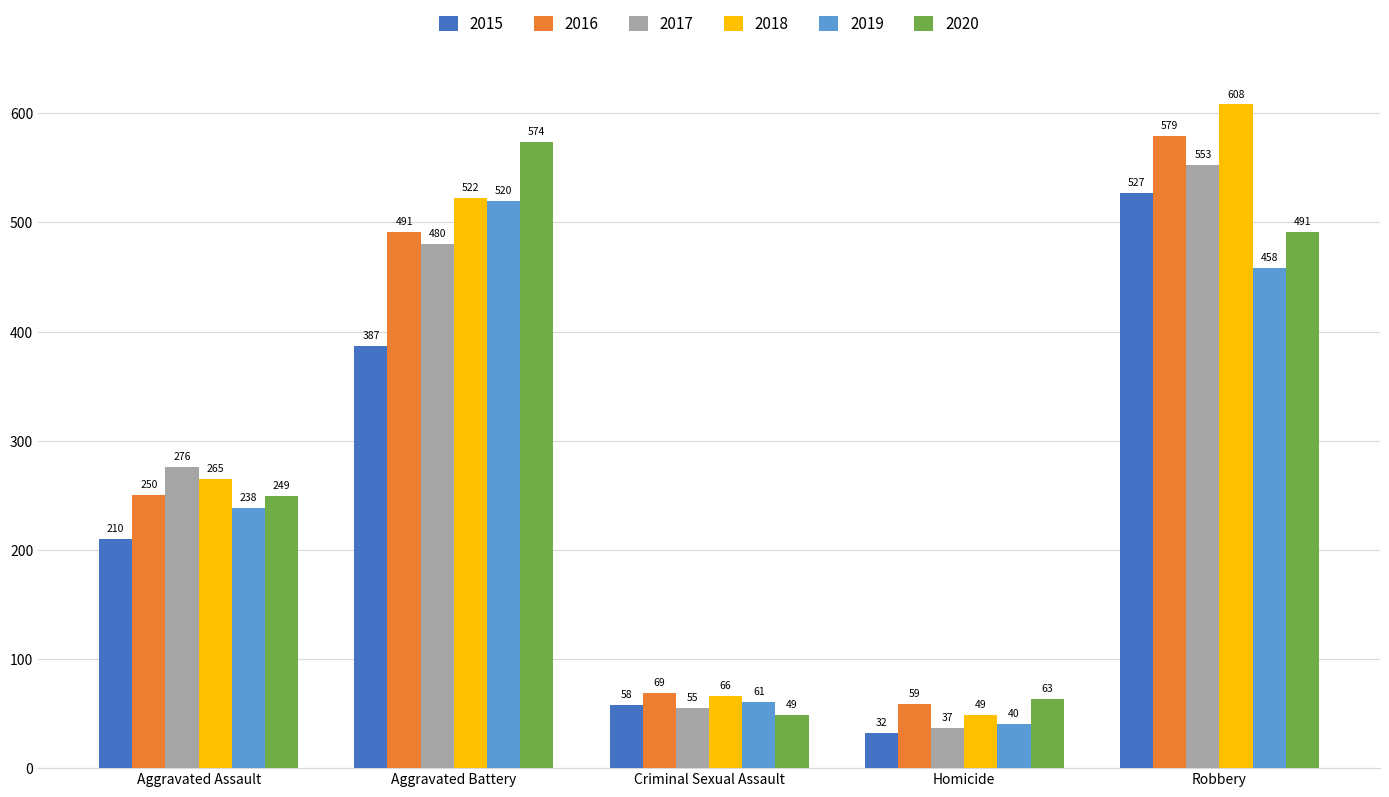

True or false: 2018 has a value of 447 at Aggravated Assault.

False